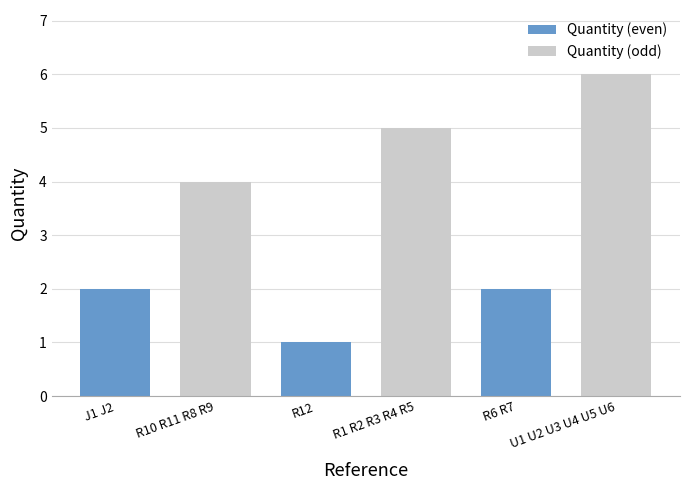

How many groups of bars are there?

3